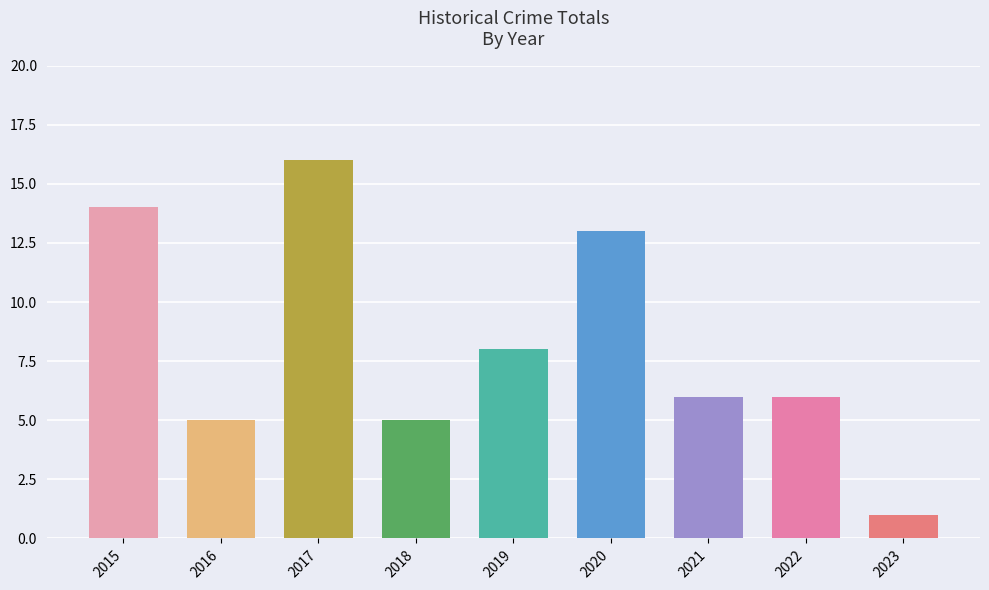

Is it true that the value at 2023 is 1?

True